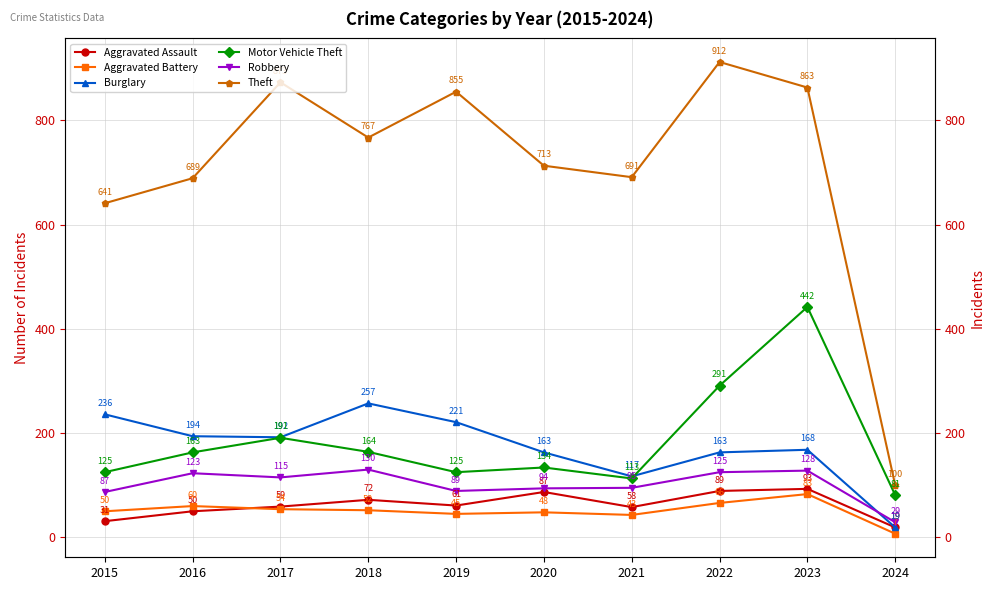

True or false: Motor Vehicle Theft has a value of 89 at 2022.

False